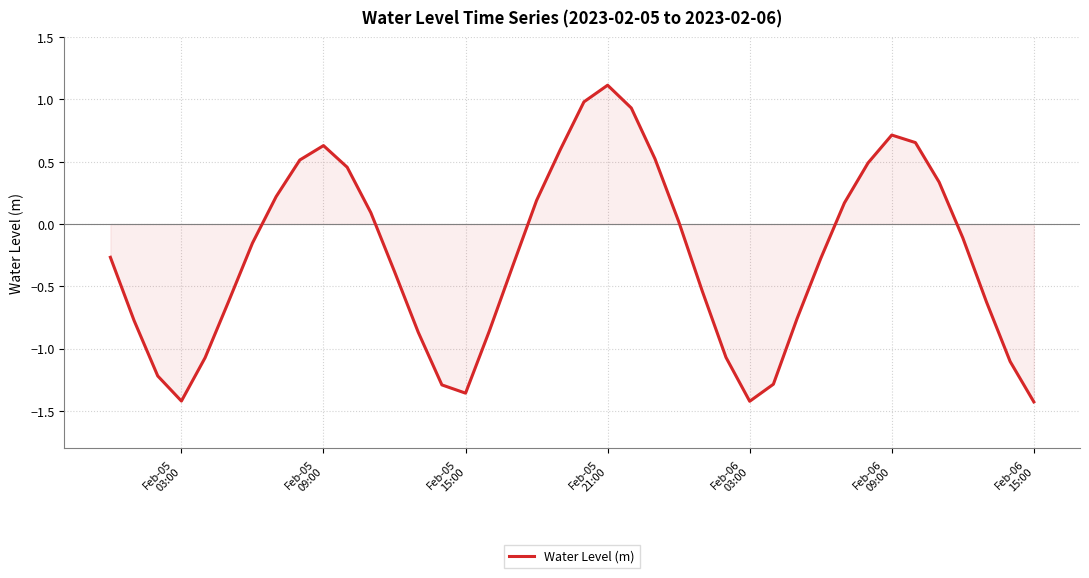

What is the difference between the maximum and minimum values?

2.5